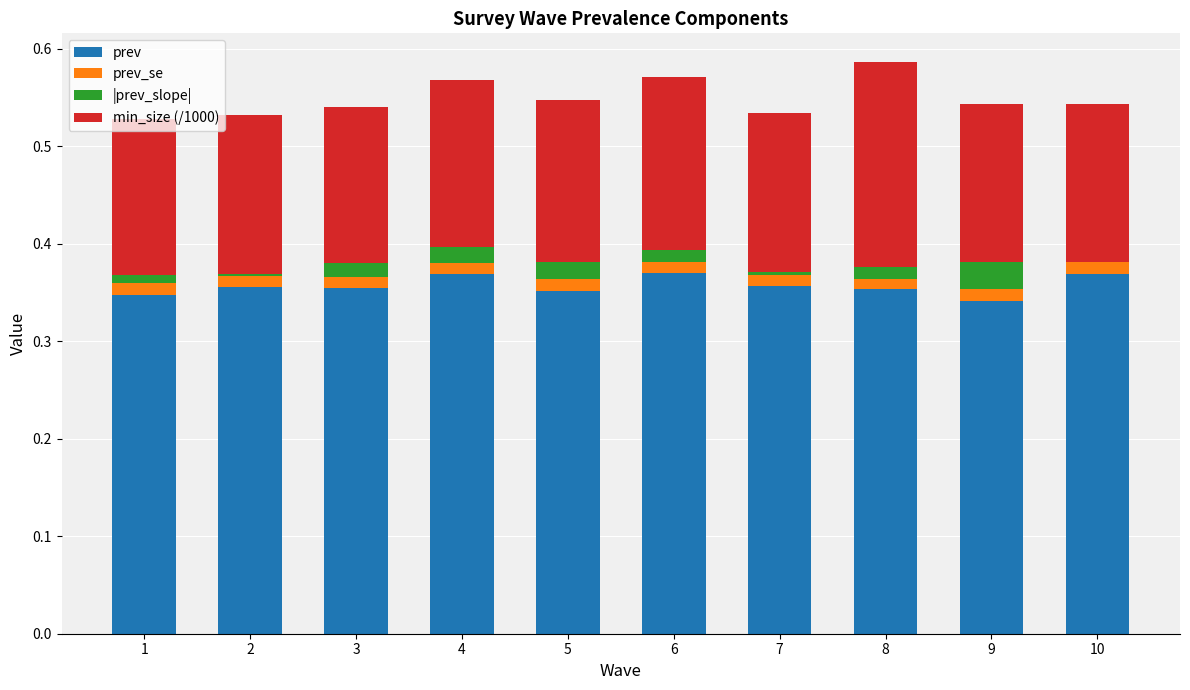

True or false: |prev_slope| has a value of 0.0 at 4.

True